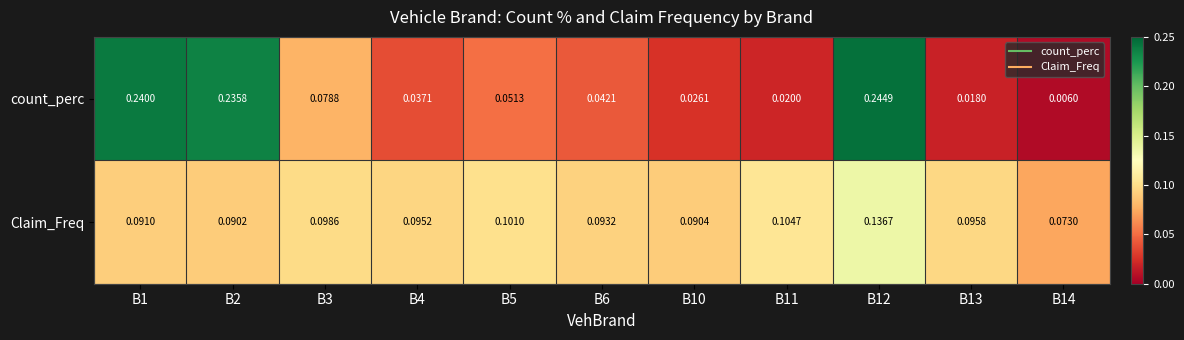

Is the value of count_perc at B6 greater than the value of Claim_Freq at B12?

No